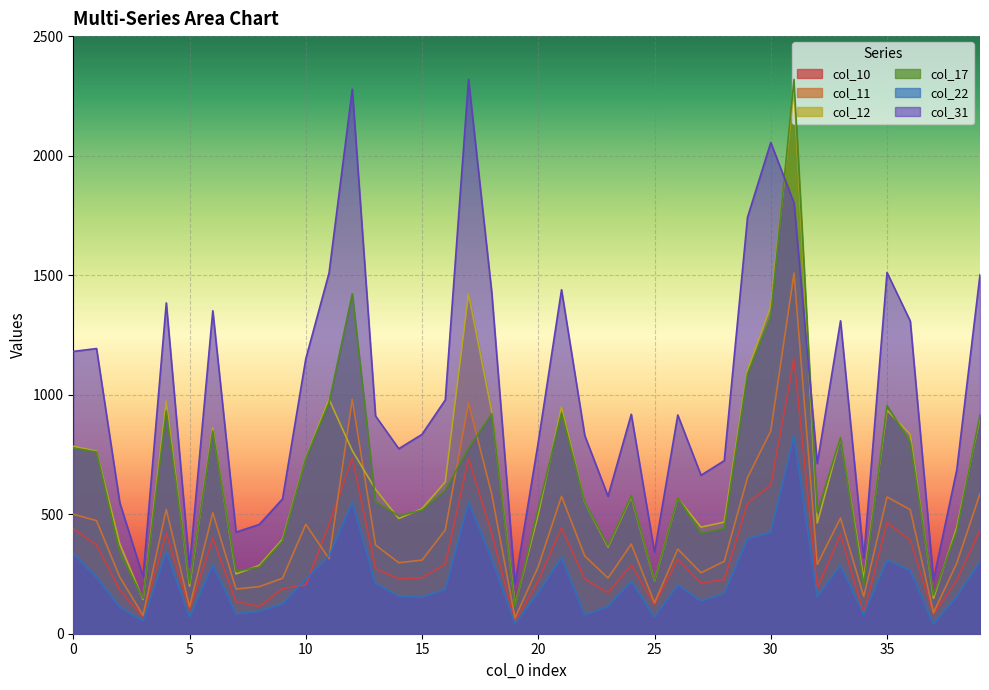

What is the highest value of the col_31 series?

2319